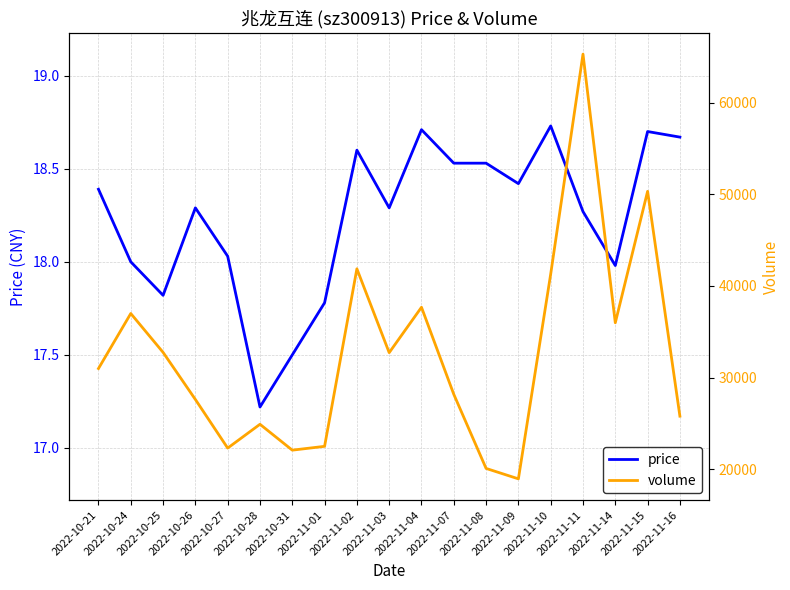

What is the label of the 2nd point from the left?

2022-10-24